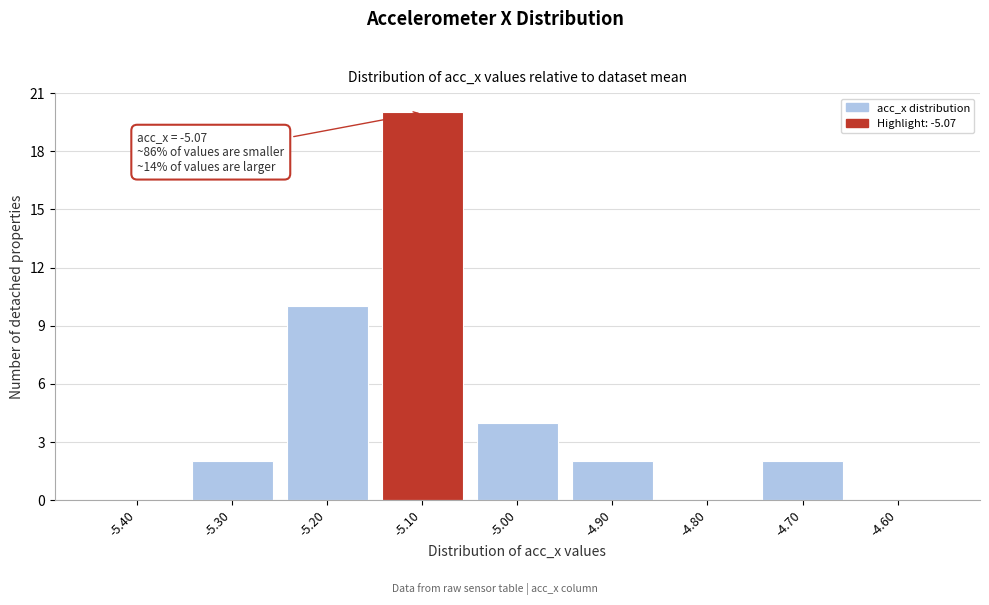

Reading left to right, extract all data points from this chart.

-5.40=0	-5.30=2	-5.20=10	-5.10=20	-5.00=4	-4.90=2	-4.80=0	-4.70=2	-4.60=0